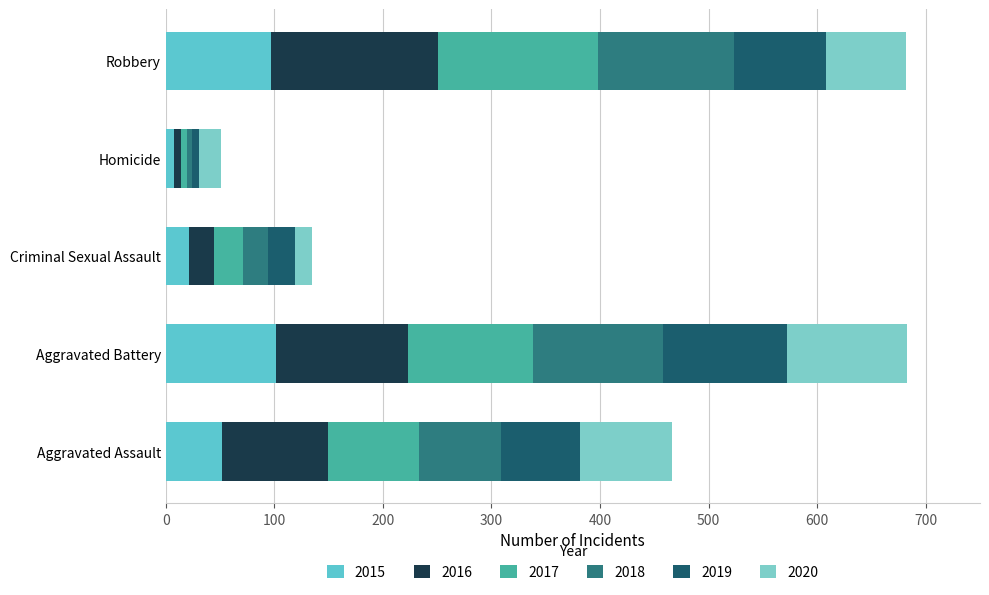

Reading left to right, transcribe all the data shown in this chart.

2015: Aggravated Assault=52	Aggravated Battery=102	Criminal Sexual Assault=21	Homicide=8	Robbery=97
2016: Aggravated Assault=97	Aggravated Battery=121	Criminal Sexual Assault=23	Homicide=6	Robbery=154
2017: Aggravated Assault=84	Aggravated Battery=115	Criminal Sexual Assault=27	Homicide=6	Robbery=147
2018: Aggravated Assault=76	Aggravated Battery=120	Criminal Sexual Assault=23	Homicide=4	Robbery=125
2019: Aggravated Assault=73	Aggravated Battery=114	Criminal Sexual Assault=25	Homicide=7	Robbery=85
2020: Aggravated Assault=84	Aggravated Battery=111	Criminal Sexual Assault=16	Homicide=20	Robbery=74